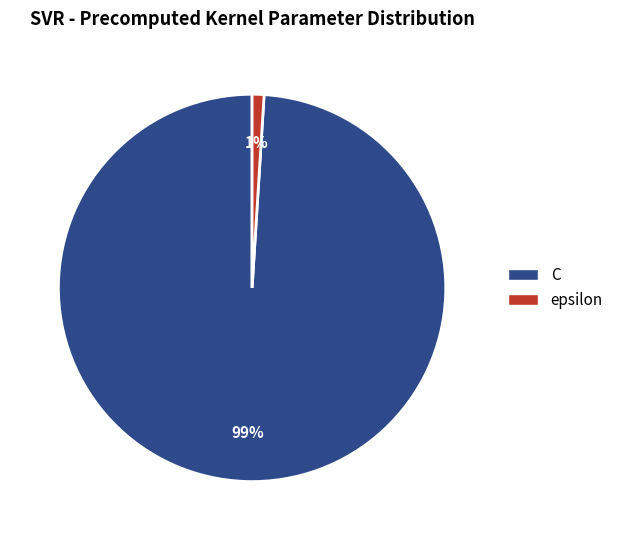

To the nearest percent, what is the average slice percentage?

50%